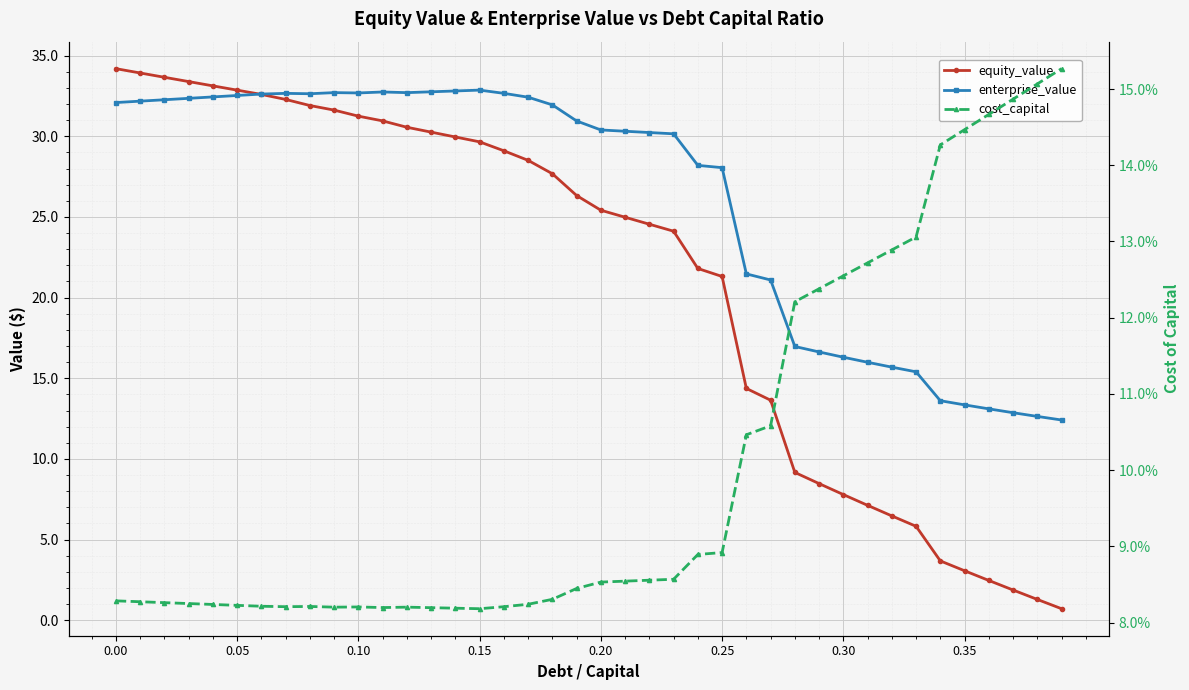

True or false: equity_value has more than 0 points higher than both neighbors.

False